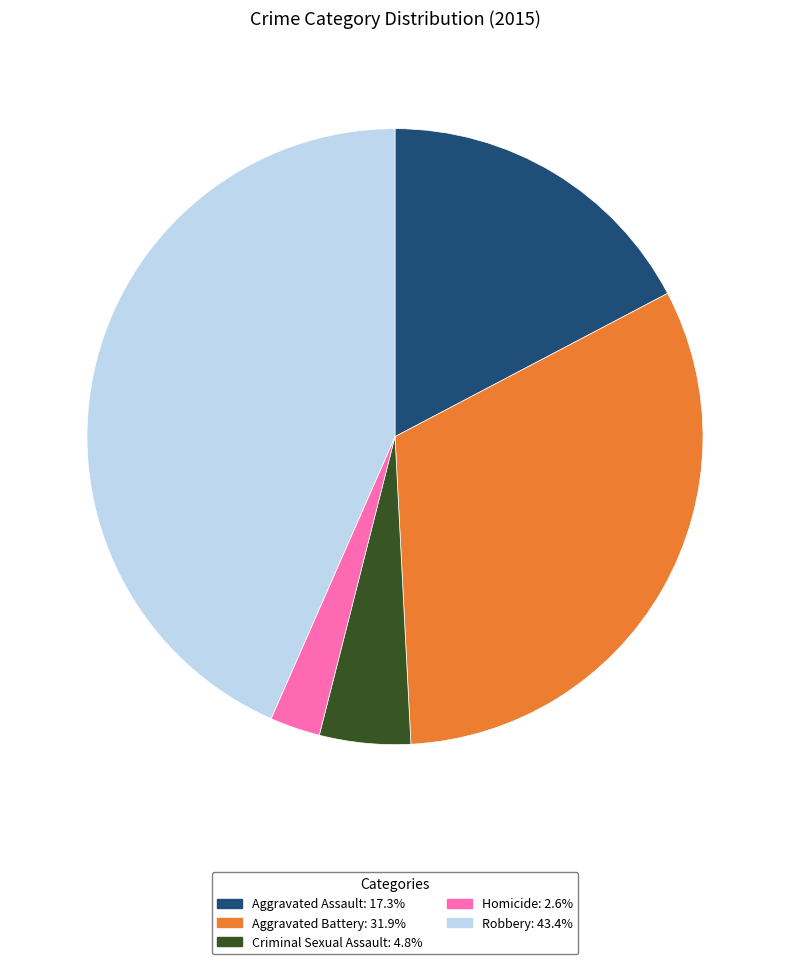

The Aggravated Battery slice represents 44% of the pie. True or false?

False